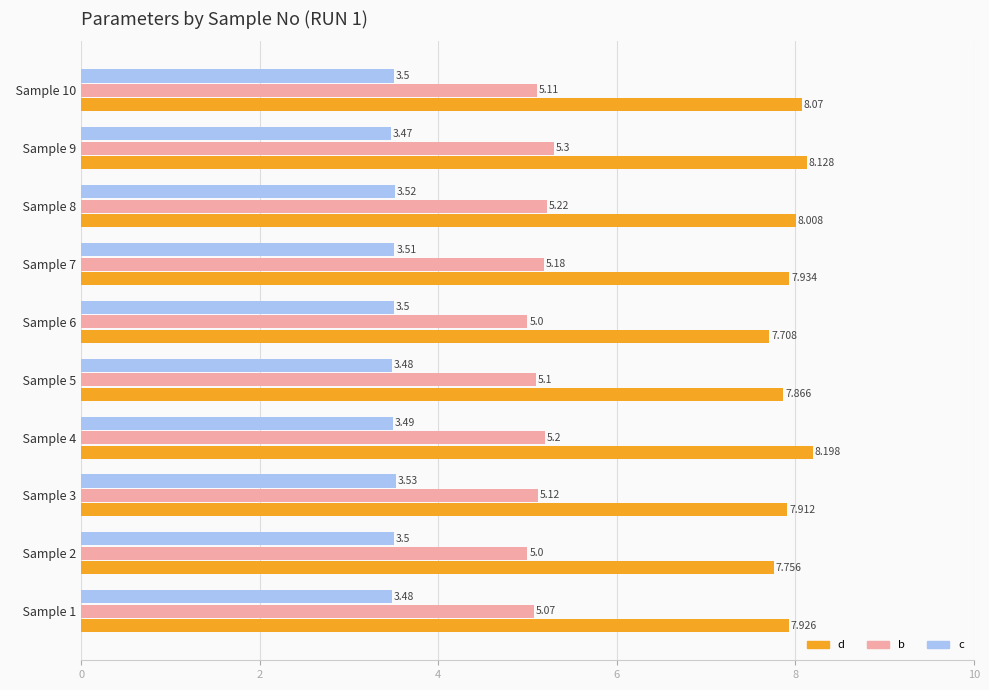

List the series in order of their overall mean, lowest first.

c, b, d